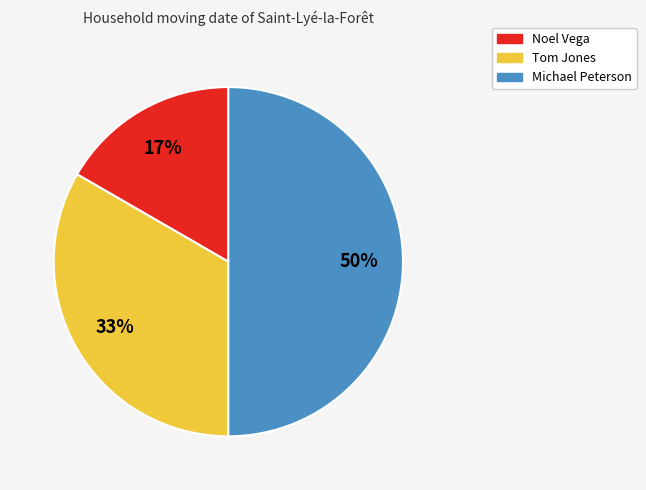

Is Noel Vega the majority of the pie?

No